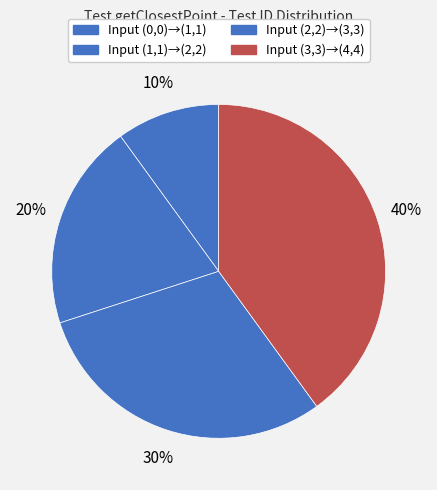

To the nearest percent, what is the difference between the largest and smallest slice percentages?

30%